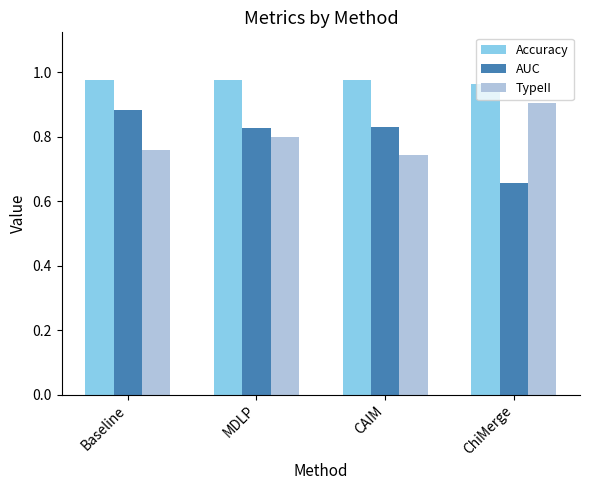

How many series are shown in this chart?

3